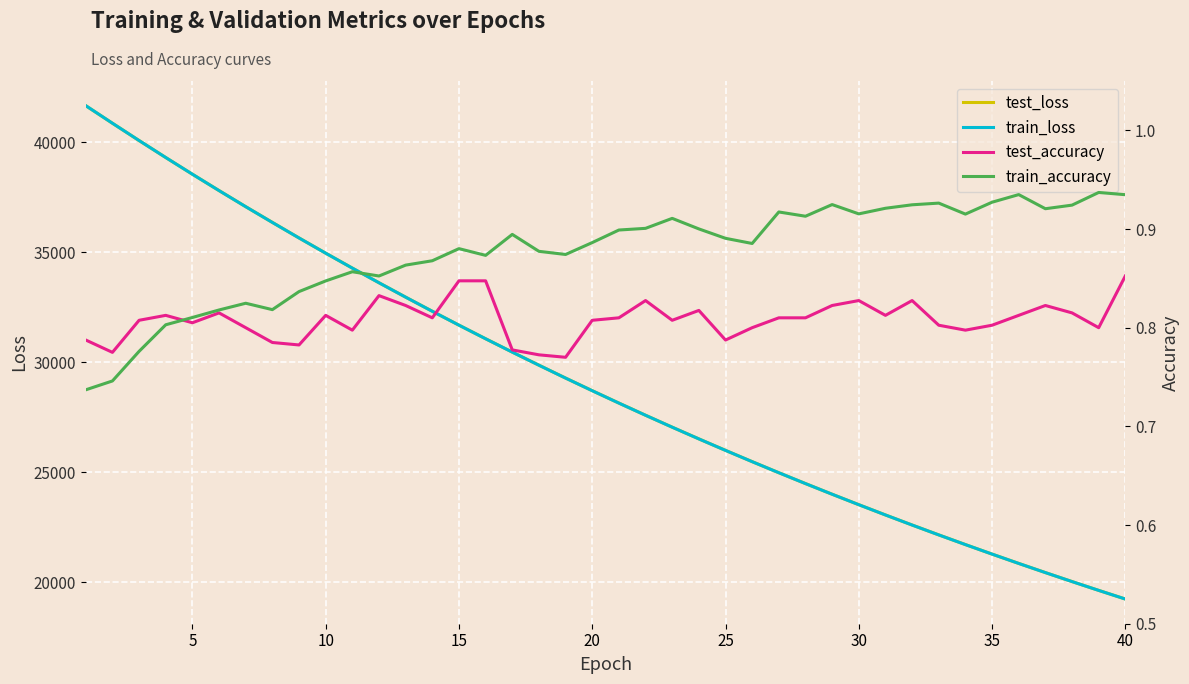

Reading left to right, what are all the values shown in this chart?

test_loss: 41668.0	40870.6	40083.5	39311.3	38552.6	37807.3	37076.2	36360.4	35653.6	34961.5	34282.3	33614.7	32960.2	32318.2	31686.4	31067.9	30460.9	29866.0	29279.5	28705.7	28141.8	27587.9	27045.5	26512.9	25990.0	25477.4	24973.7	24480.0	23995.1	23519.7	23052.6	22595.1	22145.5	21704.9	21271.6	20847.5	20431.0	20022.0	19621.2	19227.2
train_loss: 41670.3	40871.4	40084.3	39310.9	38551.8	37806.6	37075.0	36358.0	35652.2	34960.0	34280.5	33613.7	32958.9	32316.4	31685.4	31066.8	30458.7	29863.1	29277.8	28703.4	28139.7	27586.6	27043.8	26511.2	25988.7	25475.7	24972.2	24478.4	23993.6	23518.1	23051.4	22593.4	22144.0	21703.3	21270.5	20846.0	20429.6	20020.8	19619.7	19226.2
test_accuracy: 0.8	0.8	0.8	0.8	0.8	0.8	0.8	0.8	0.8	0.8	0.8	0.8	0.8	0.8	0.8	0.8	0.8	0.8	0.8	0.8	0.8	0.8	0.8	0.8	0.8	0.8	0.8	0.8	0.8	0.8	0.8	0.8	0.8	0.8	0.8	0.8	0.8	0.8	0.8	0.9
train_accuracy: 0.7	0.7	0.8	0.8	0.8	0.8	0.8	0.8	0.8	0.8	0.9	0.9	0.9	0.9	0.9	0.9	0.9	0.9	0.9	0.9	0.9	0.9	0.9	0.9	0.9	0.9	0.9	0.9	0.9	0.9	0.9	0.9	0.9	0.9	0.9	0.9	0.9	0.9	0.9	0.9